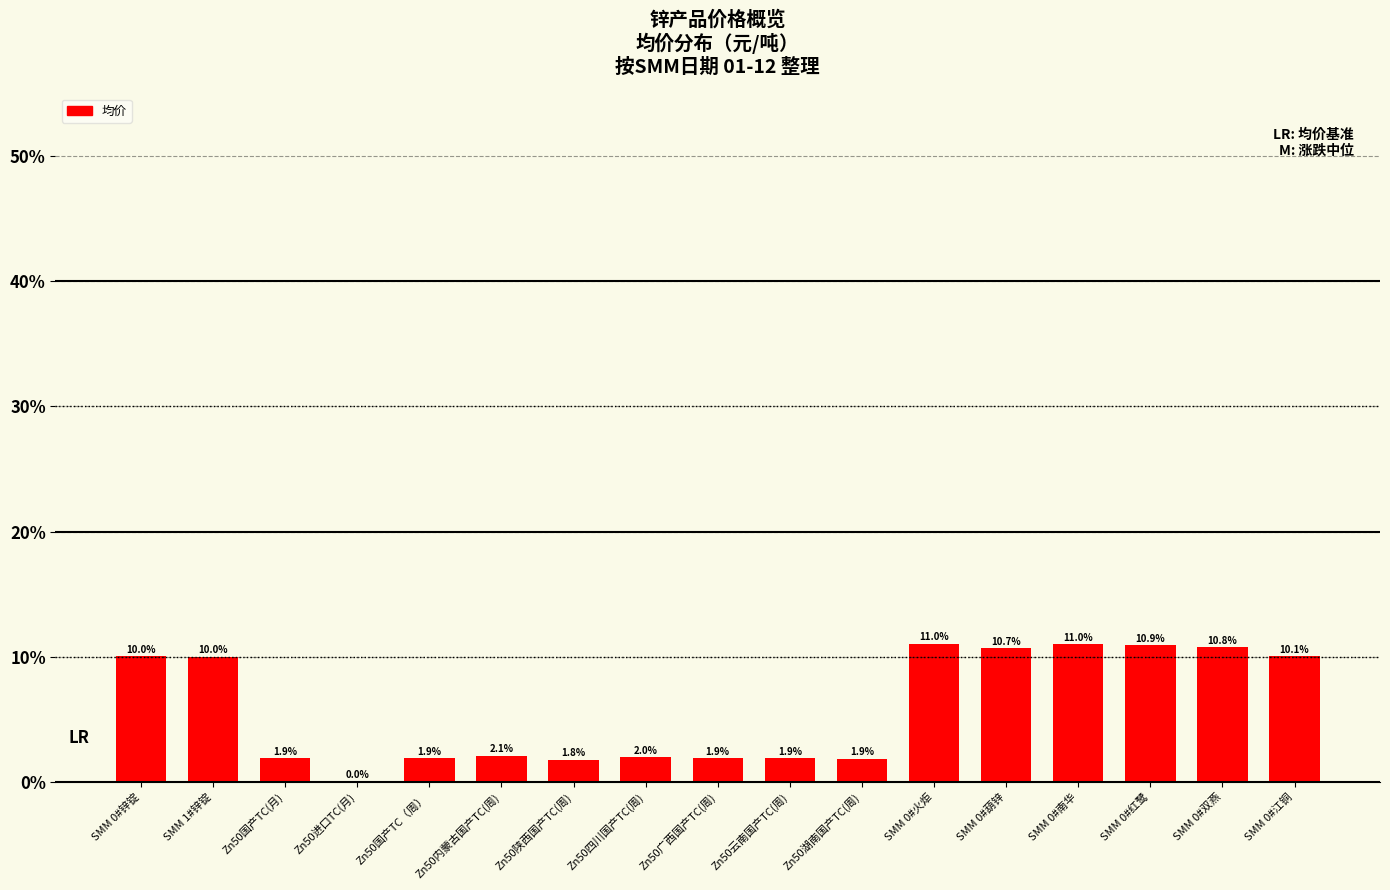

Is it true that the value at SMM 0#锌锭 is 10.0?

True